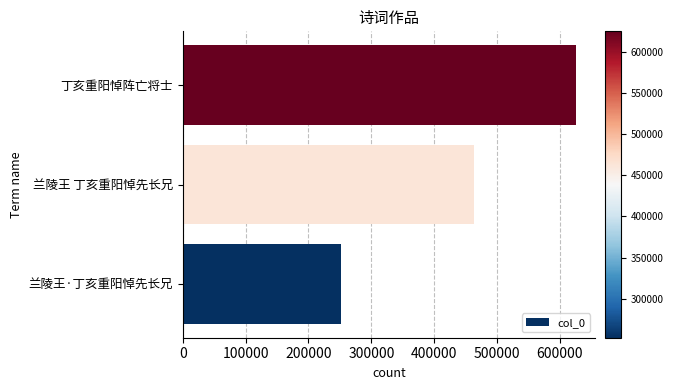

Where is the data nearest to the value 438901?

兰陵王 丁亥重阳悼先长兄